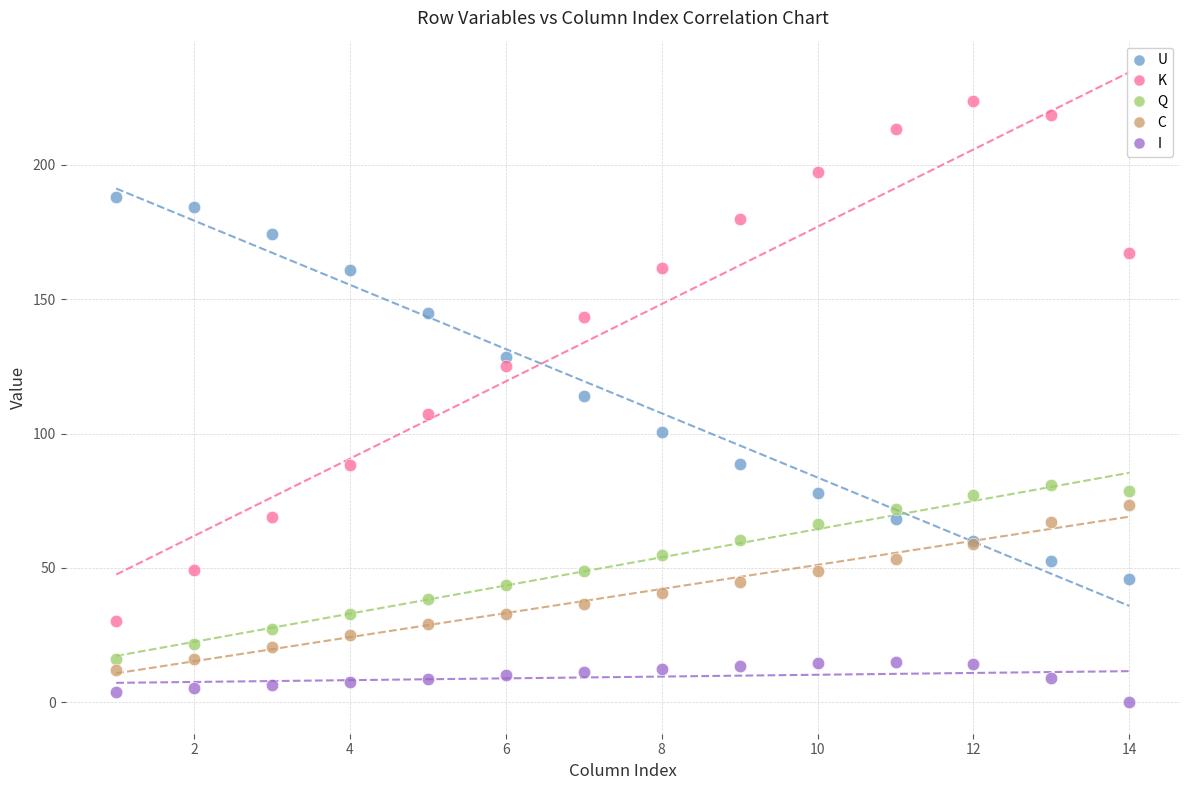

What are all the series names shown in the legend?

U, K, Q, C, I